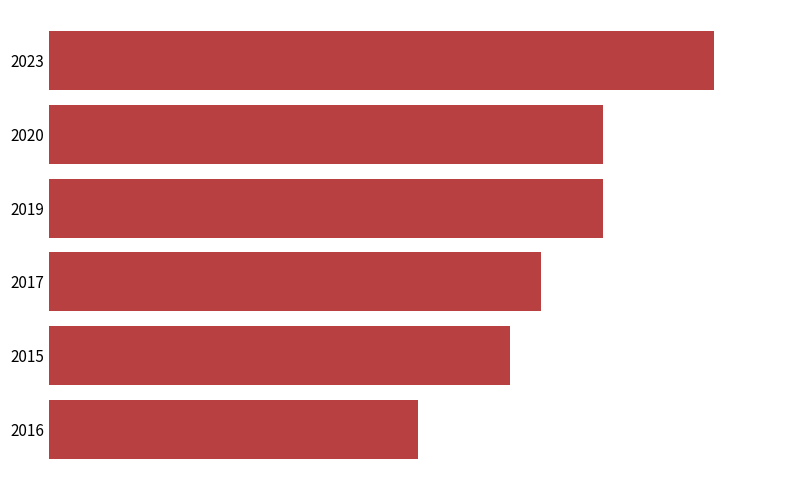

Are the bars horizontal?

Yes